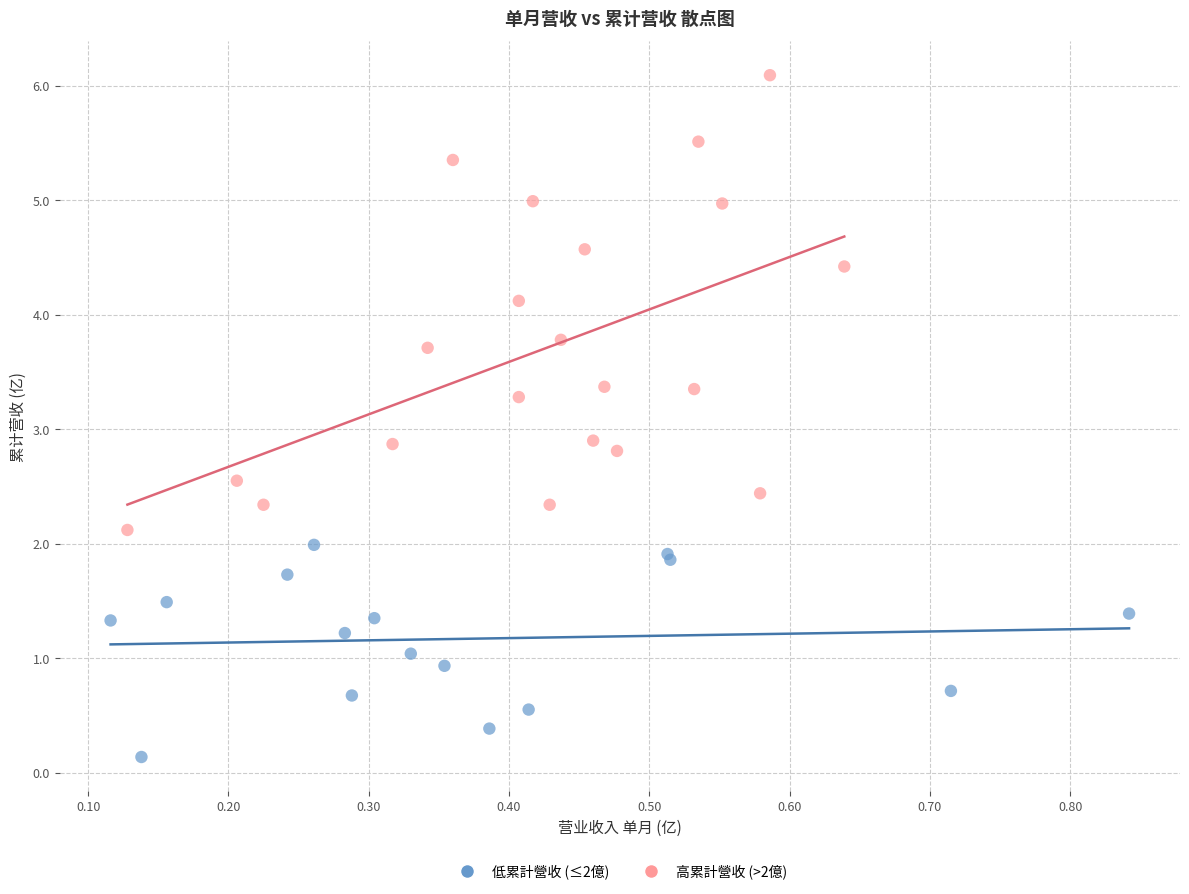

Which series has the widest spread of Y values?

高累計營收 (>2億)